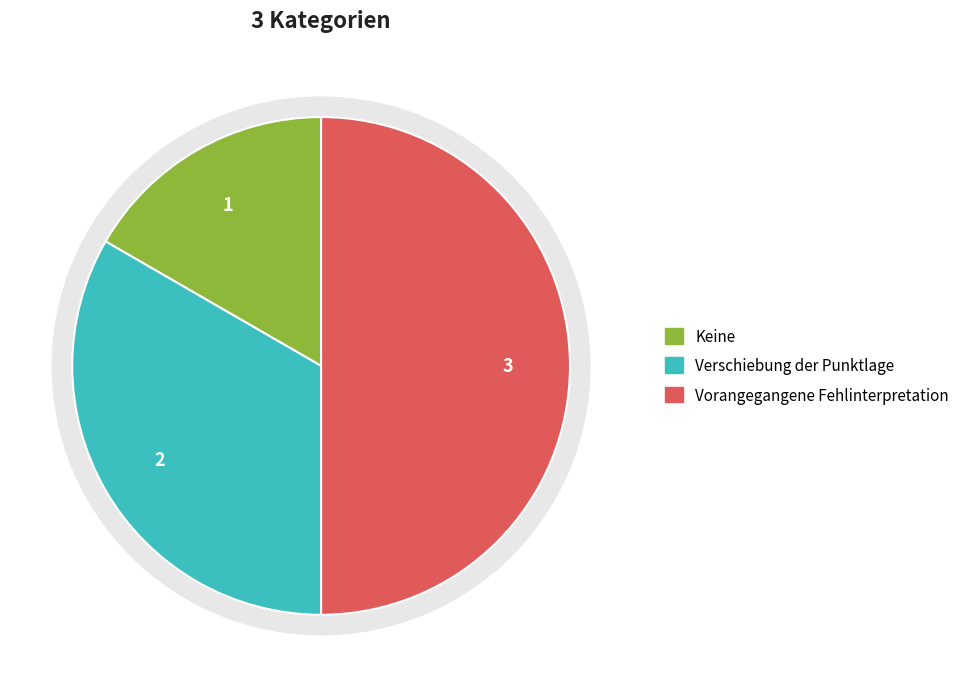

How many segments does this pie chart have?

3